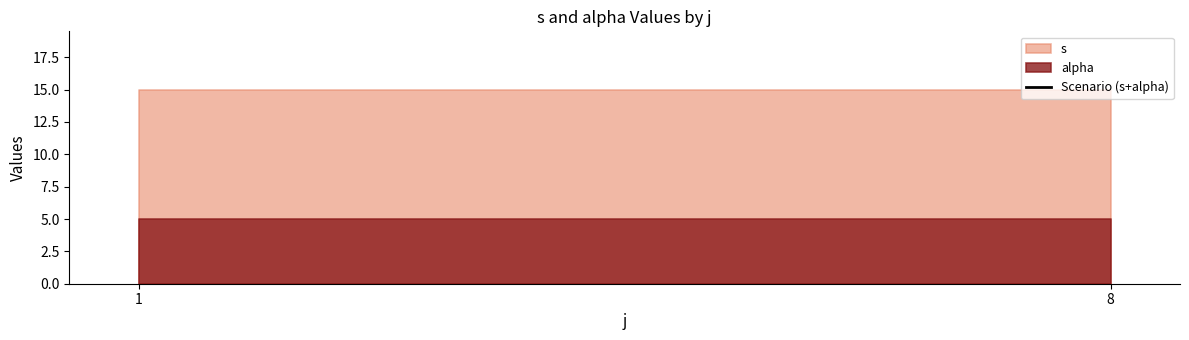

What is the maximum value shown in the chart?

15